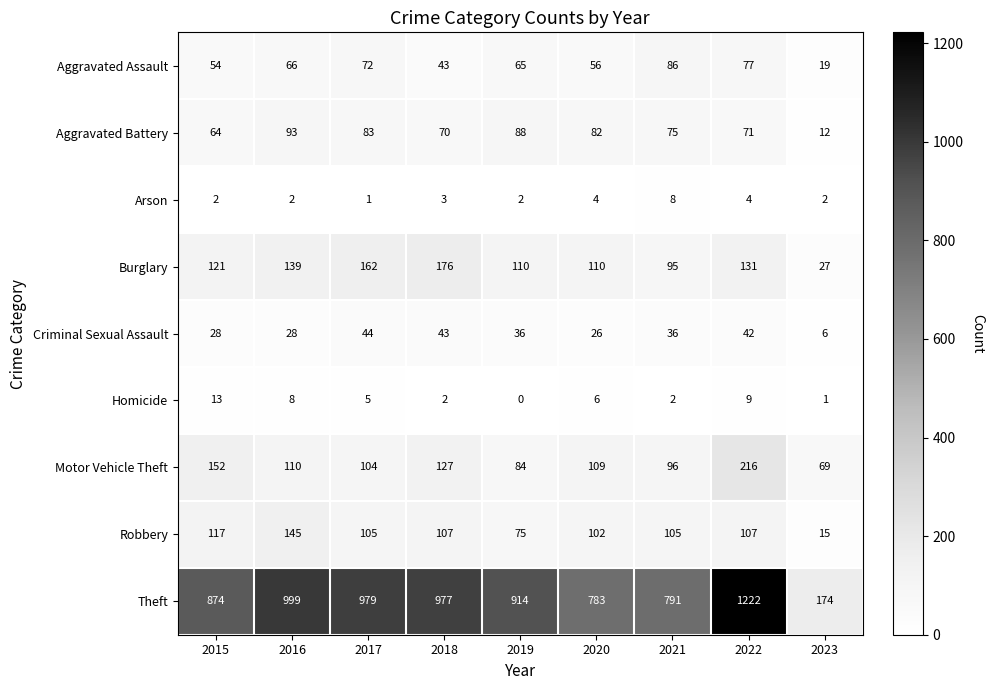

Rank the series at 2017 from highest to lowest value.

Theft, Burglary, Robbery, Motor Vehicle Theft, Aggravated Battery, Aggravated Assault, Criminal Sexual Assault, Homicide, Arson